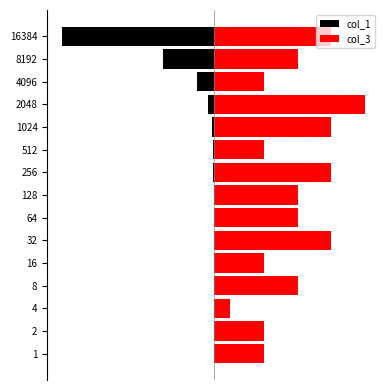

What is the greatest value displayed?

10.0